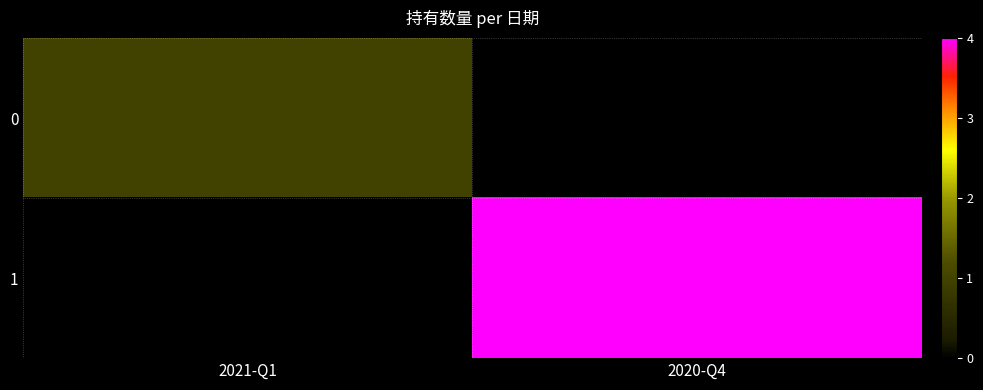

At which label is 0 closest to 1?

2021-Q1